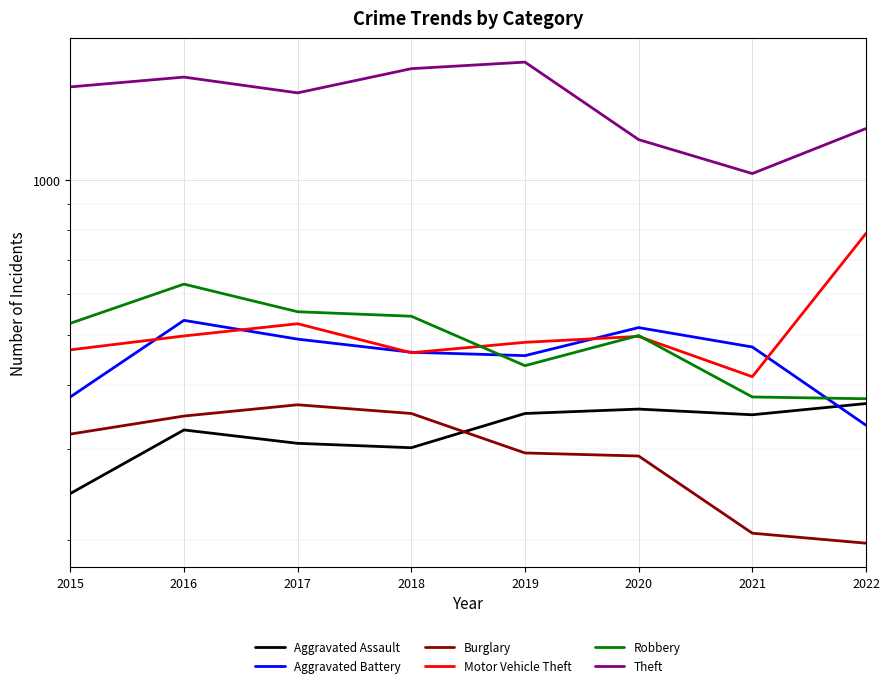

What value does the Robbery series have at 2022, to the nearest 50?

400